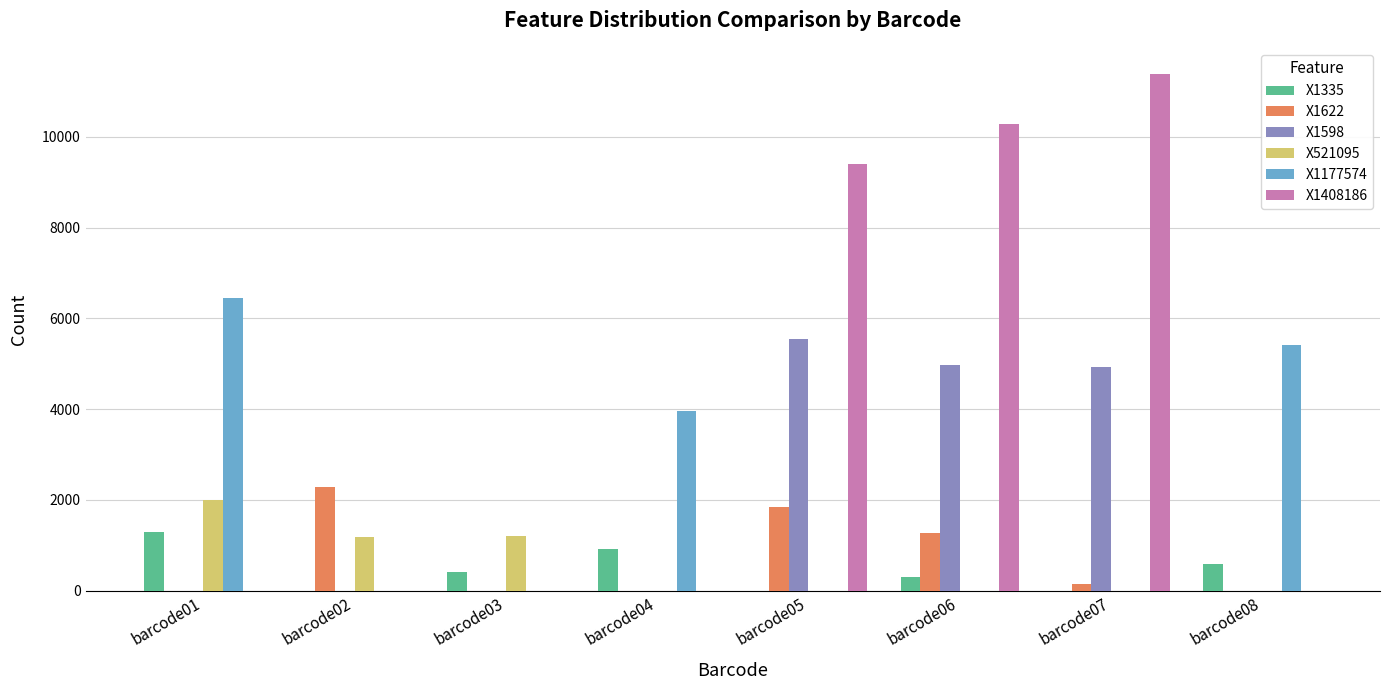

Where is X1408186 nearest to the value 5697?

barcode05